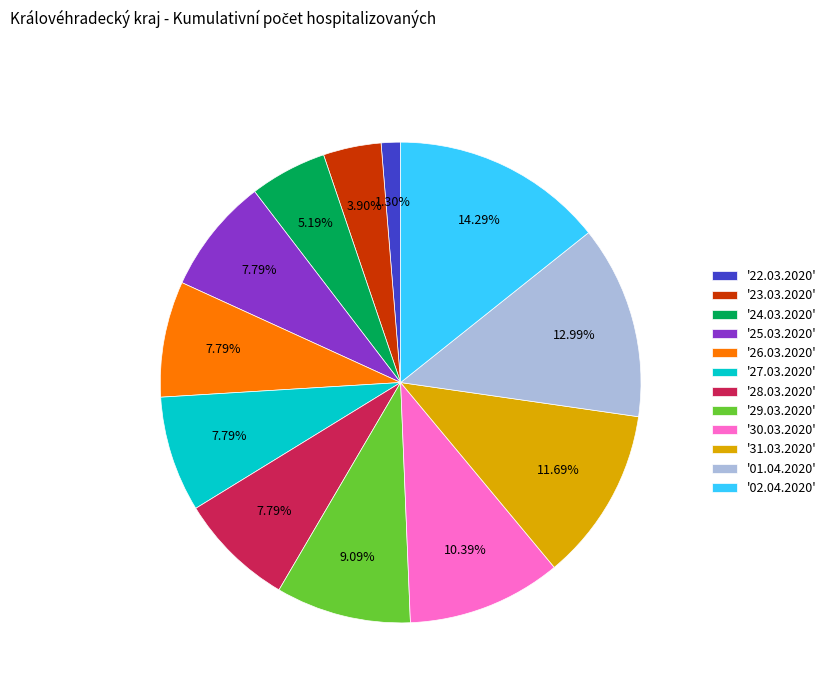

Is the sum of '26.03.2020' and '02.04.2020' greater than half?

No